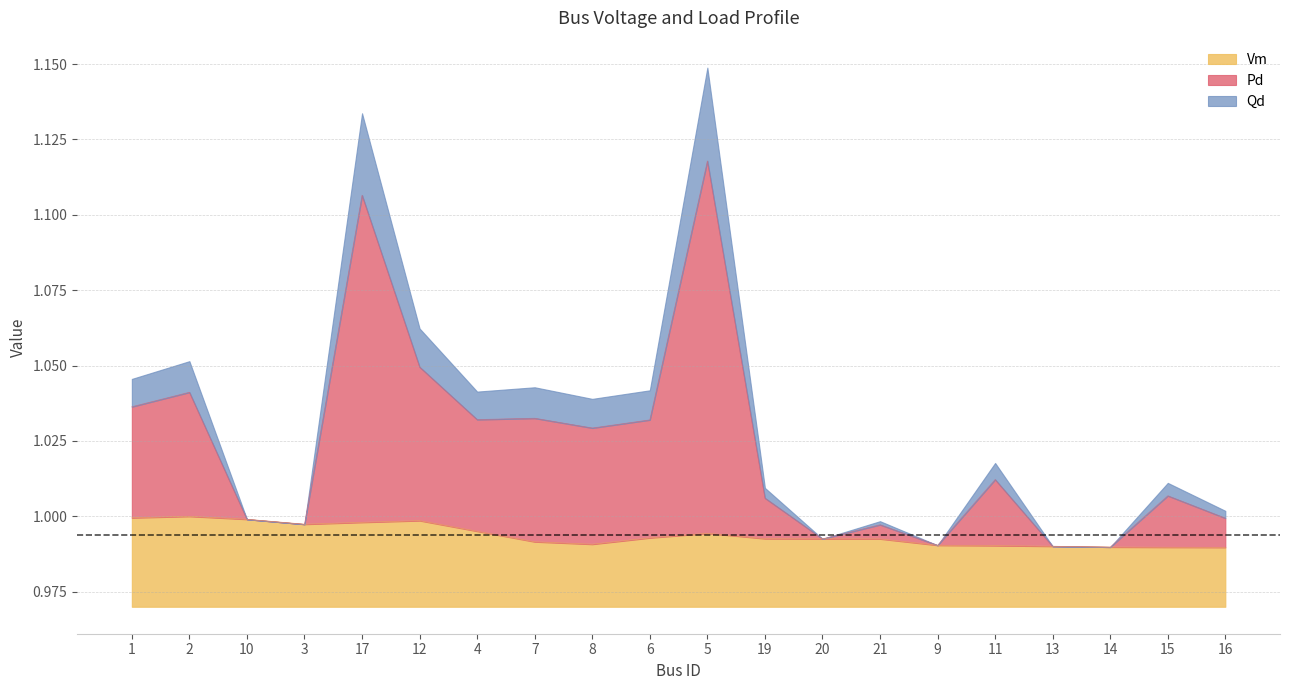

What is the label of the 8th point from the left?

7